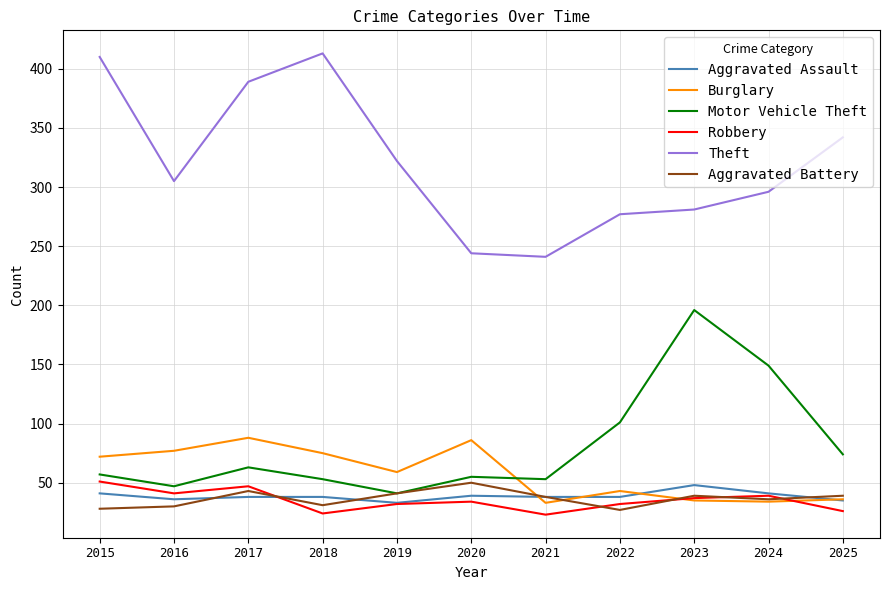

Where do Burglary and Aggravated Battery first cross each other?

2020 and 2021